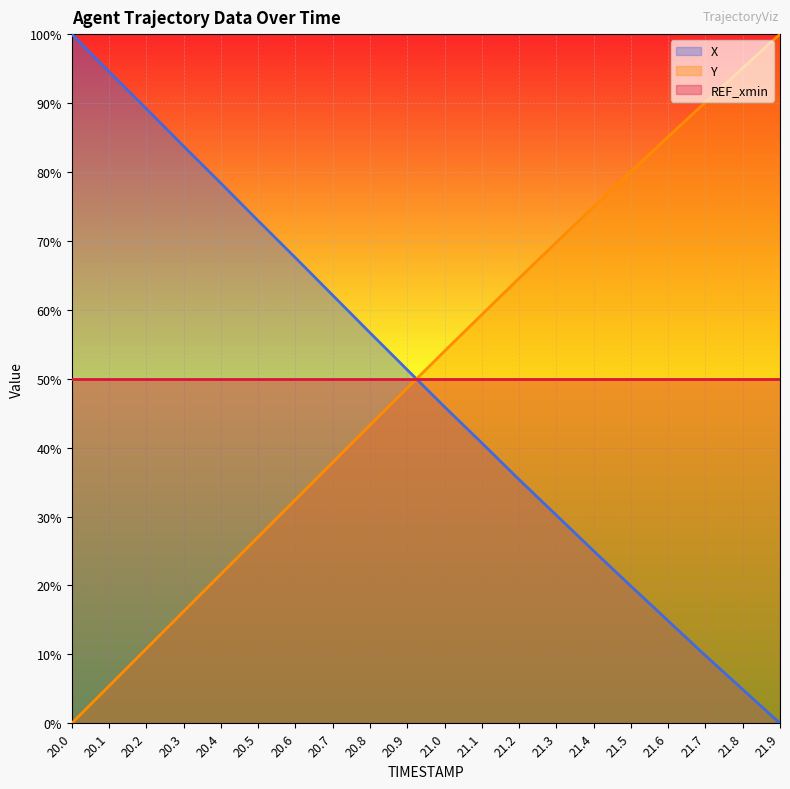

True or false: X has more than 1 points higher than both neighbors.

False